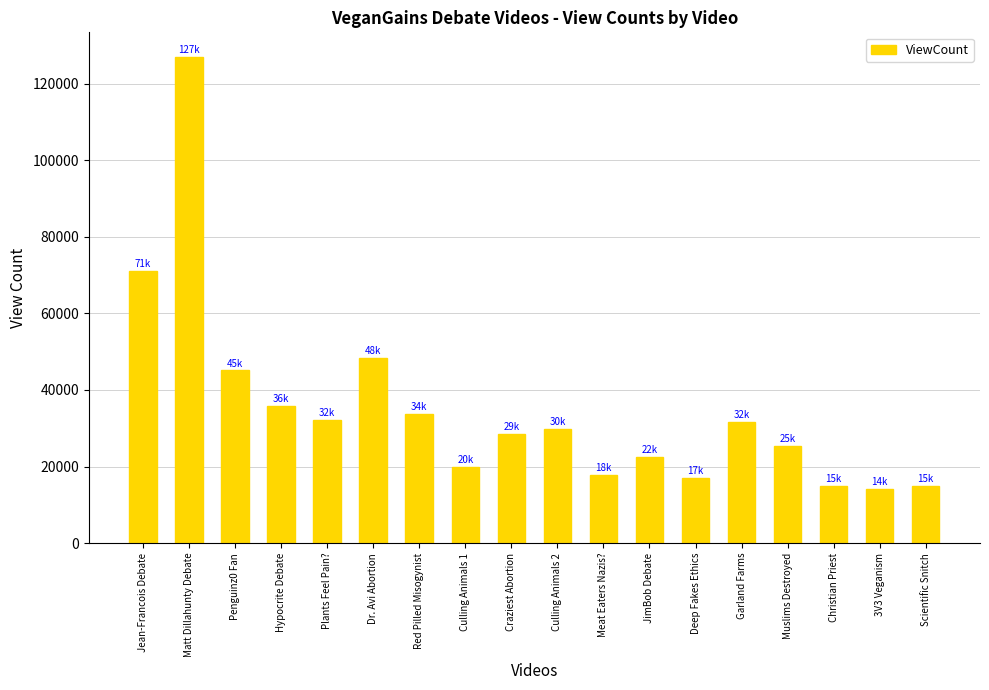

Which category has the highest value across all series?

Matt Dillahunty Debate